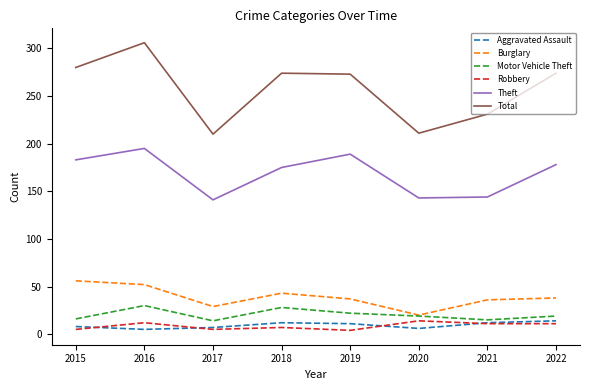

True or false: Aggravated Assault and Motor Vehicle Theft intersect in this chart.

False